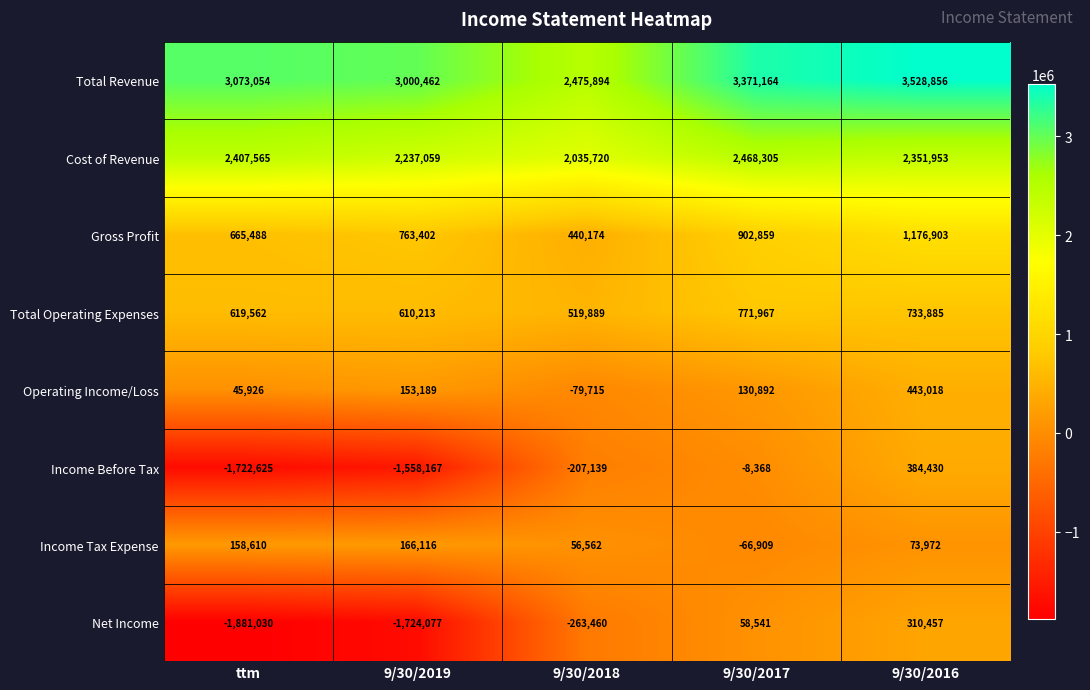

At which label does Income Tax Expense reach its minimum?

9/30/2017